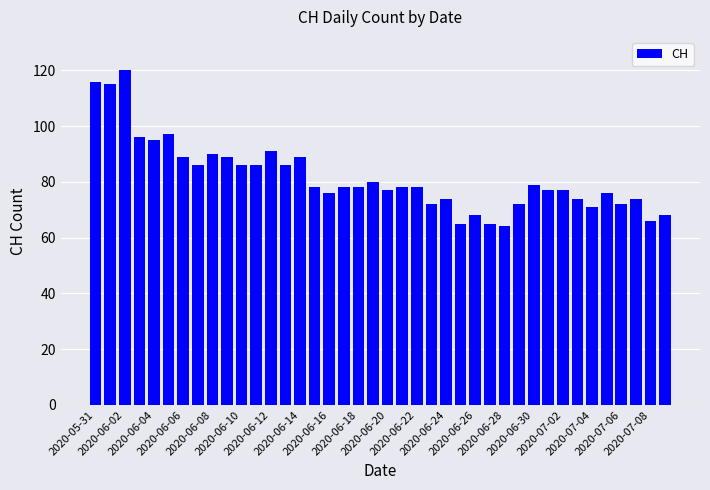

What is the minimum value shown in the chart?

64